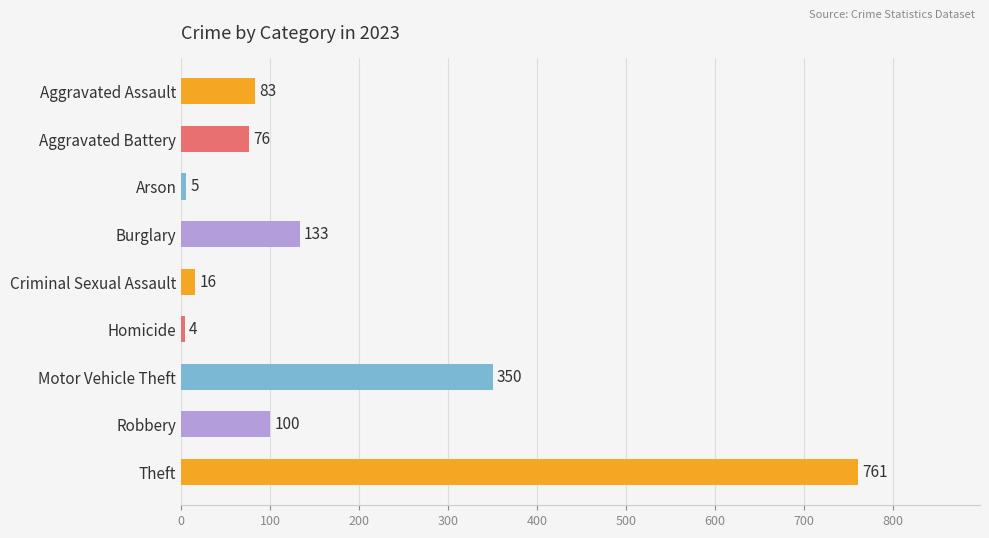

What is the label of the 8th bar from the bottom?

Aggravated Battery